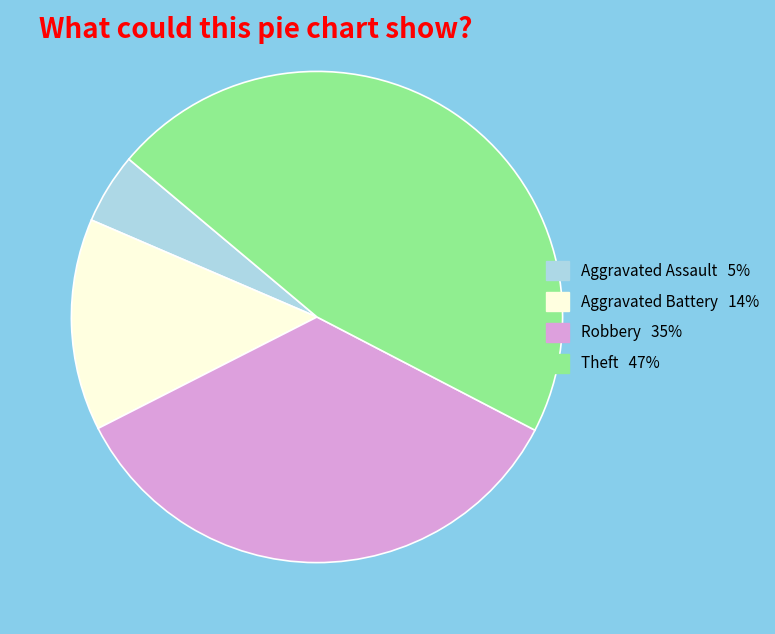

How many segments does this pie chart have?

4